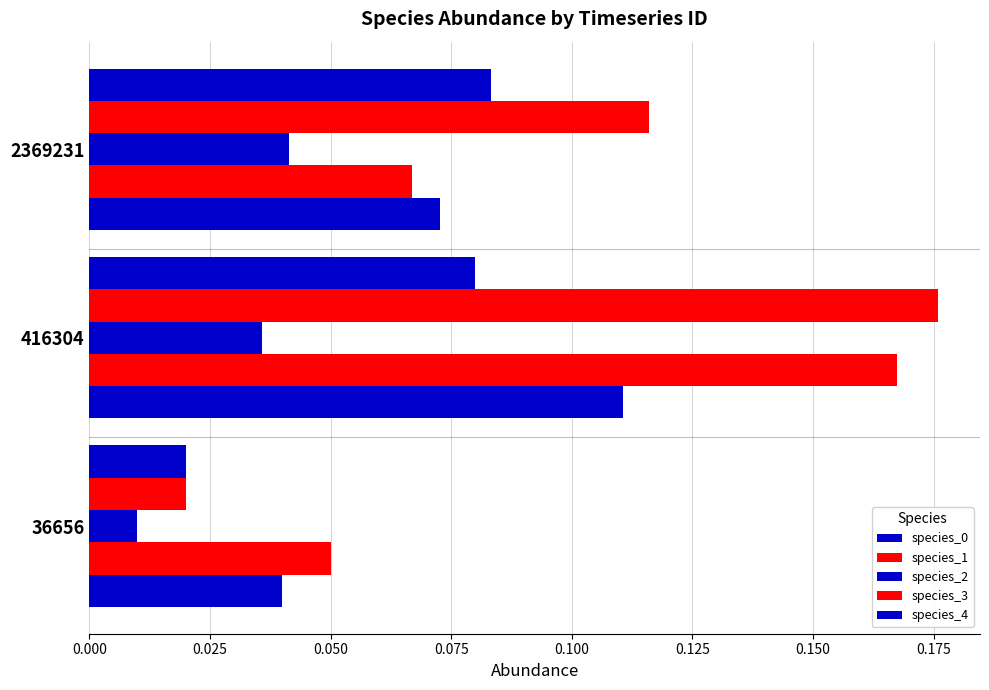

Reading left to right, transcribe all the data shown in this chart.

species_0: 0.0	0.1	0.1
species_1: 0.1	0.2	0.1
species_2: 0.0	0.0	0.0
species_3: 0.0	0.2	0.1
species_4: 0.0	0.1	0.1